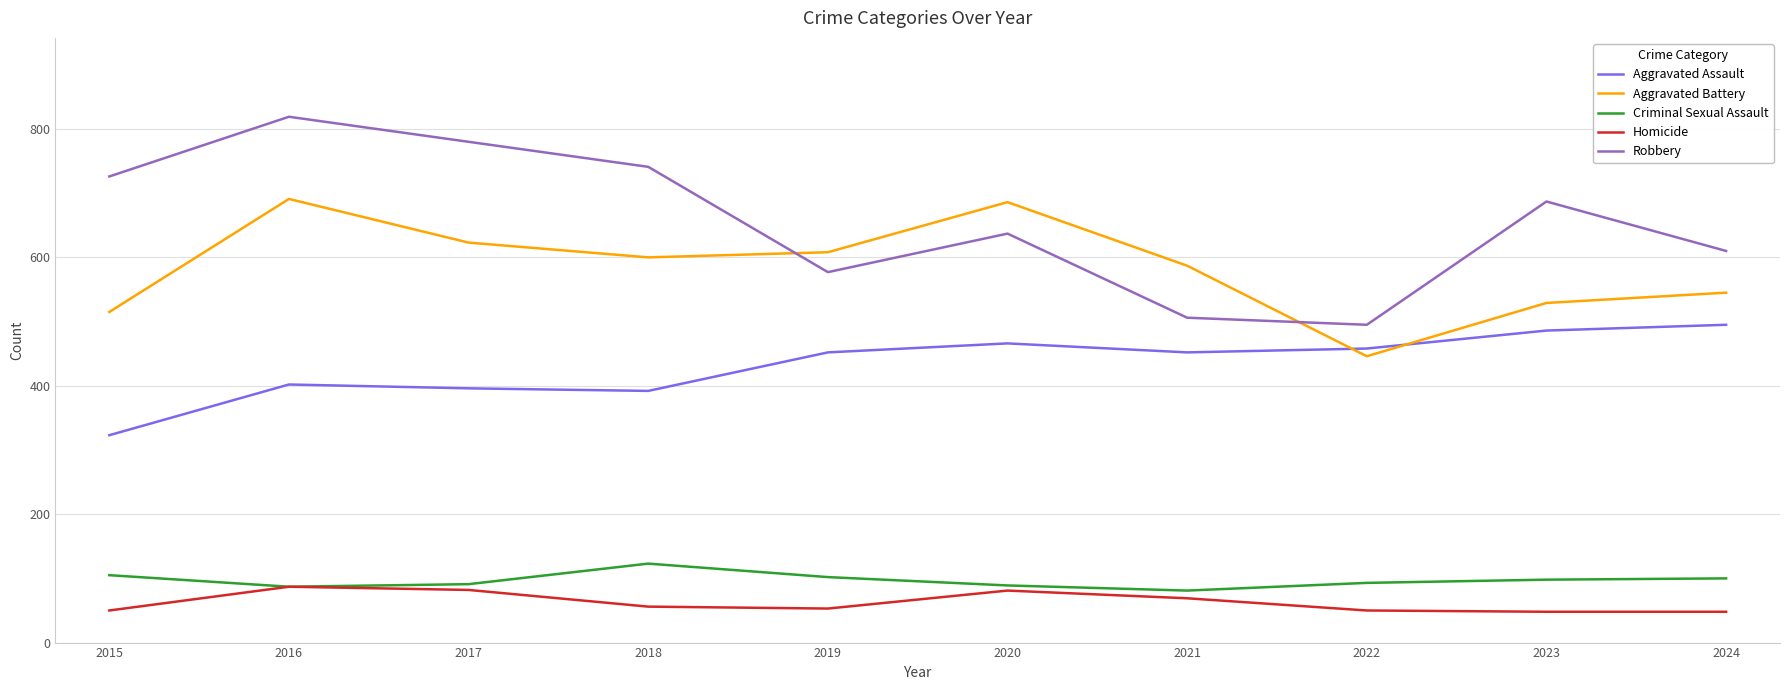

How many series are shown in this chart?

5